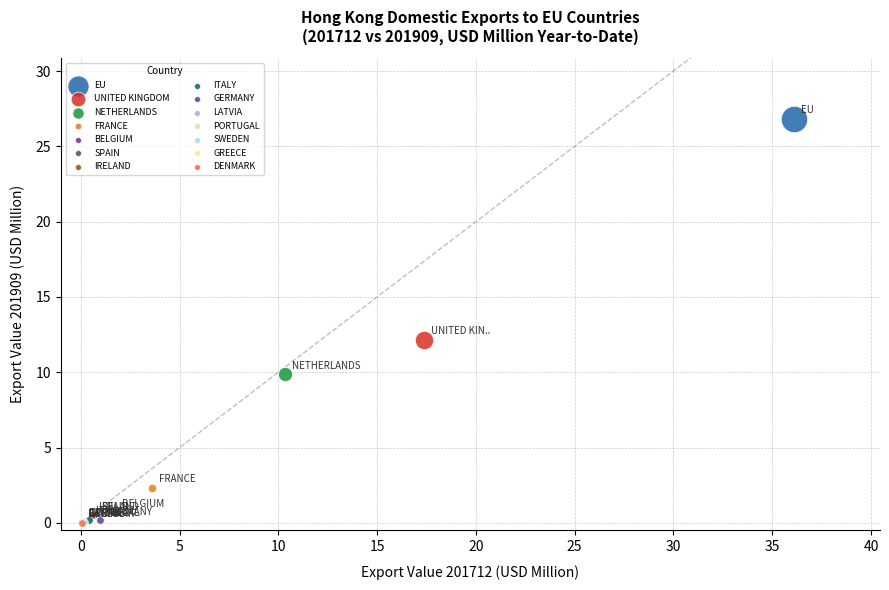

What are all the series names shown in the legend?

EU, UNITED KINGDOM, NETHERLANDS, FRANCE, BELGIUM, SPAIN, IRELAND, ITALY, GERMANY, LATVIA, PORTUGAL, SWEDEN, GREECE, DENMARK